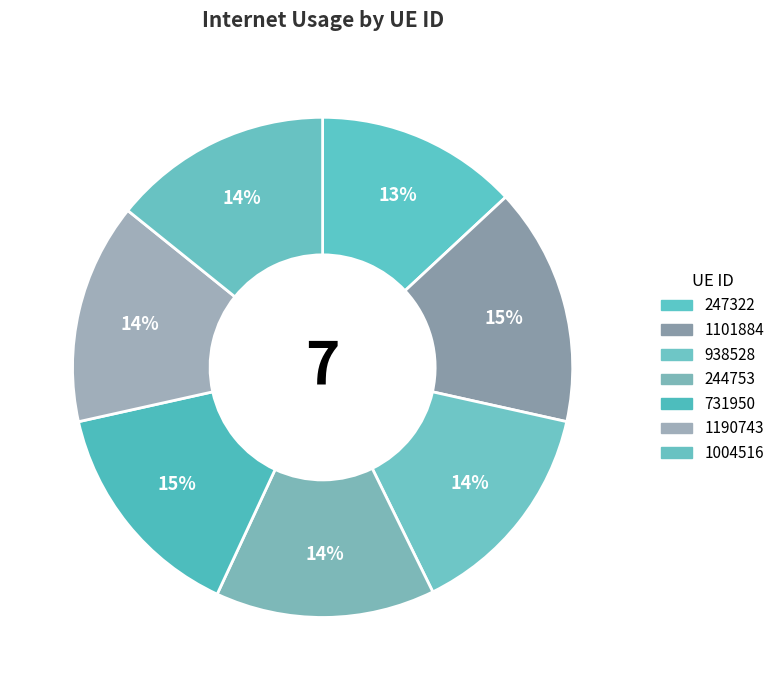

Count the number of slices in the pie.

7